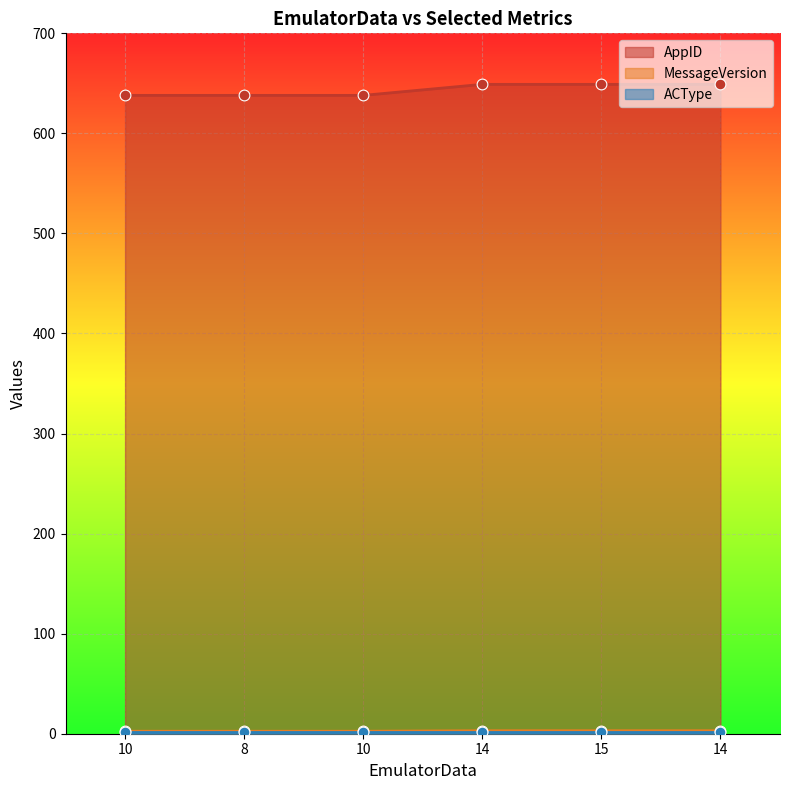

At how many categories does at least one series exceed 233?

6